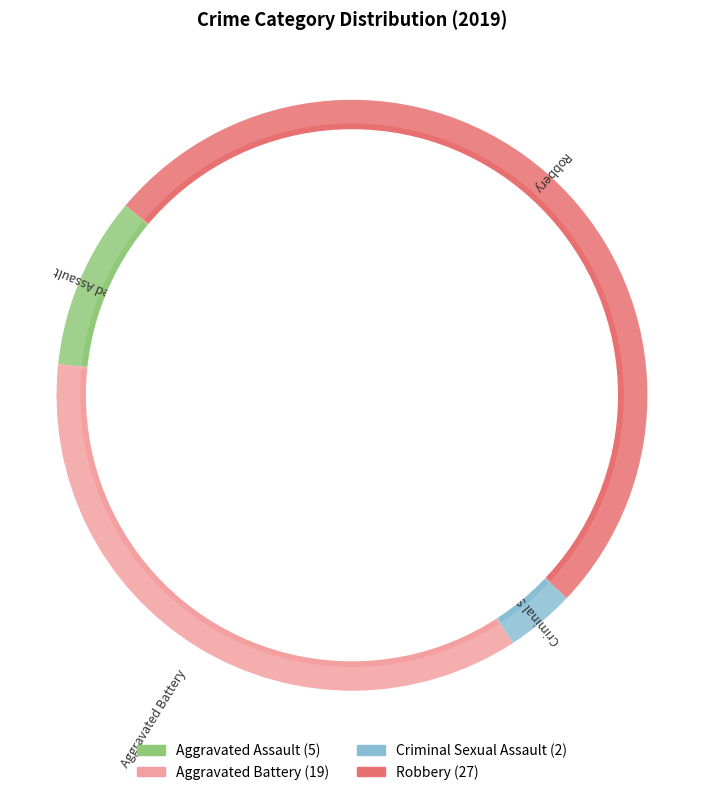

Do Aggravated Assault and Aggravated Battery together represent more than half of the pie?

No